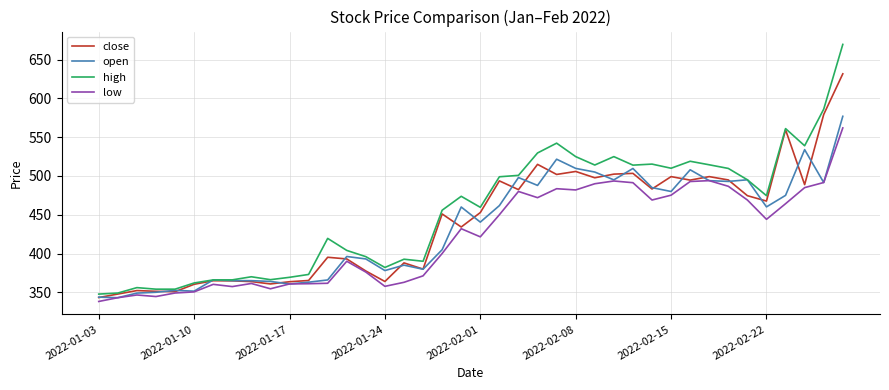

What is the maximum value shown in the chart?

669.8